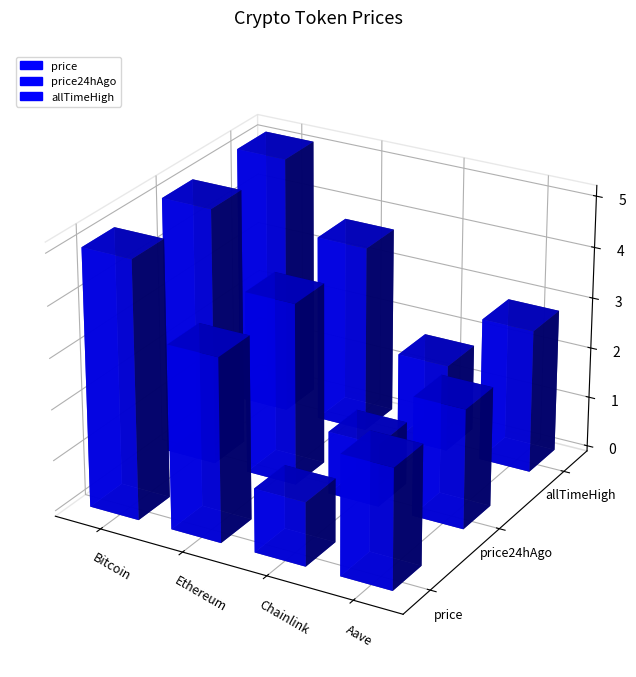

Rank the series by their maximum value, from highest to lowest.

allTimeHigh, price, price24hAgo